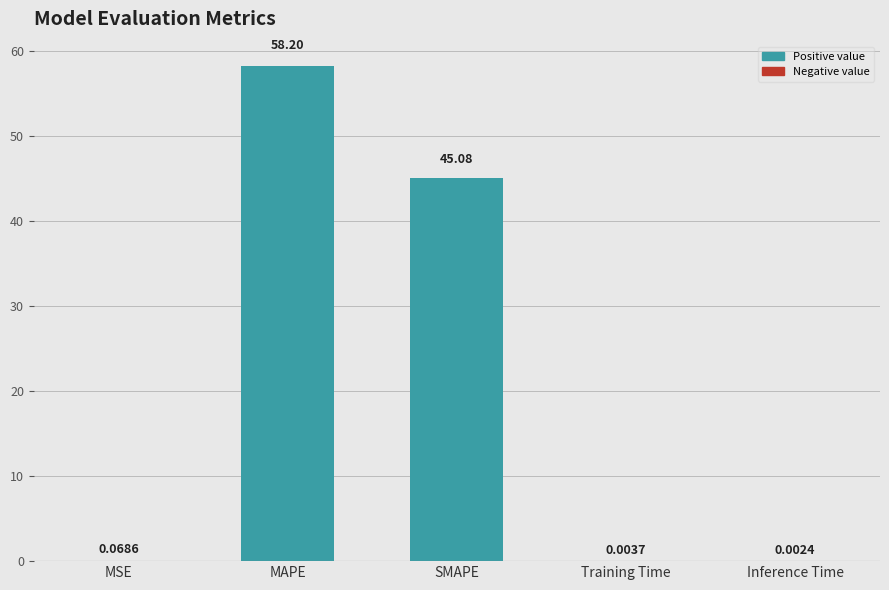

What is the maximum value shown in the chart?

58.2